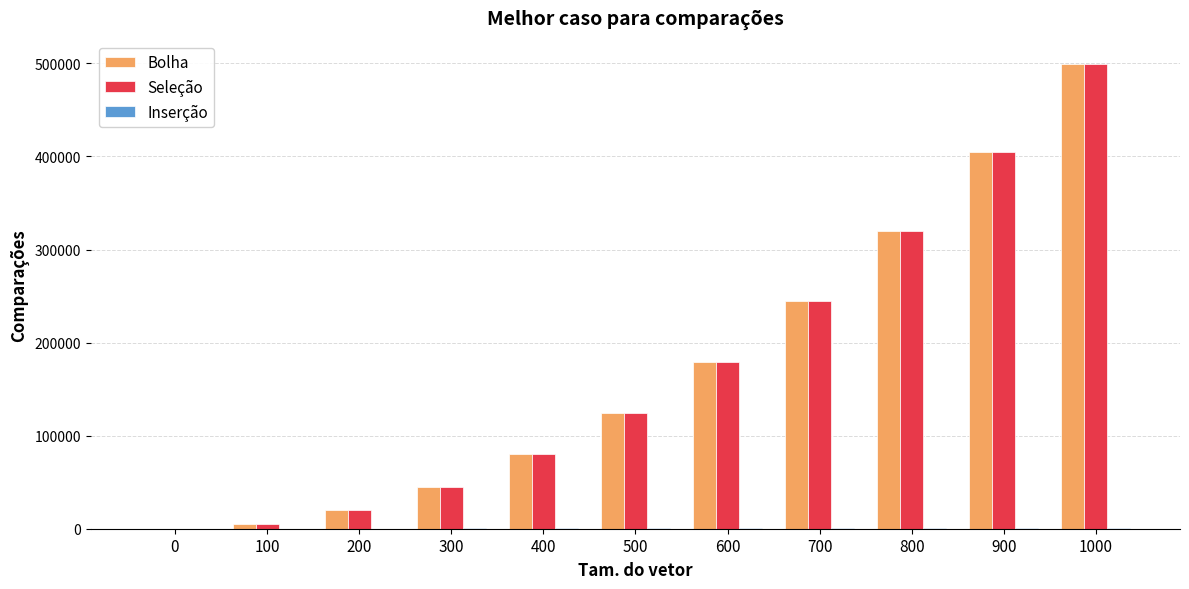

What is the greatest value displayed?

499500